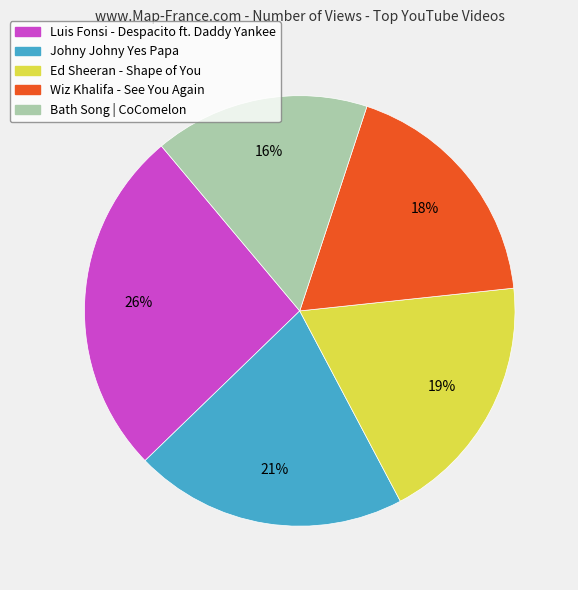

To the nearest percent, what is the combined percentage of Wiz Khalifa - See You Again and Luis Fonsi - Despacito ft. Daddy Yankee?

44%